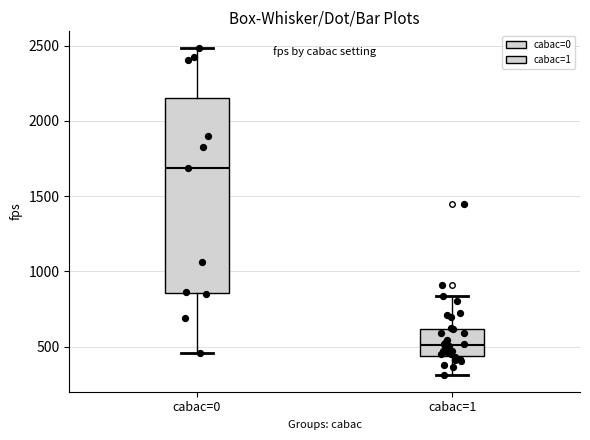

Reading left to right, transcribe this box plot: for each box, give where its median line is, the range the box spans, and where its two whiskers end, as read against the y-axis. The values are not printed on the chart, so give them approximately, as read against the axis.

cabac=0: median 1700, box 850 to 2150, whiskers 450 to 2500
cabac=1: median 500, box 450 to 600, whiskers 300 to 850